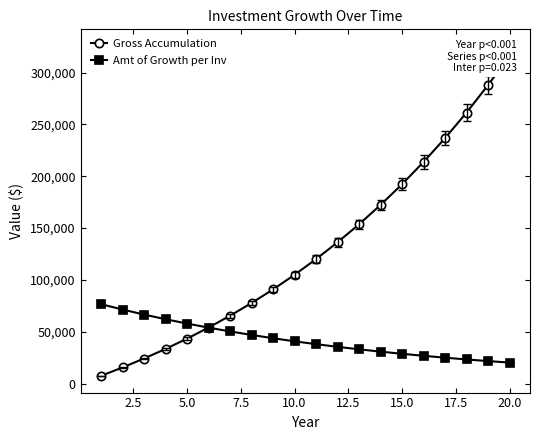

Does the chart display data point markers on the line(s)?

Yes